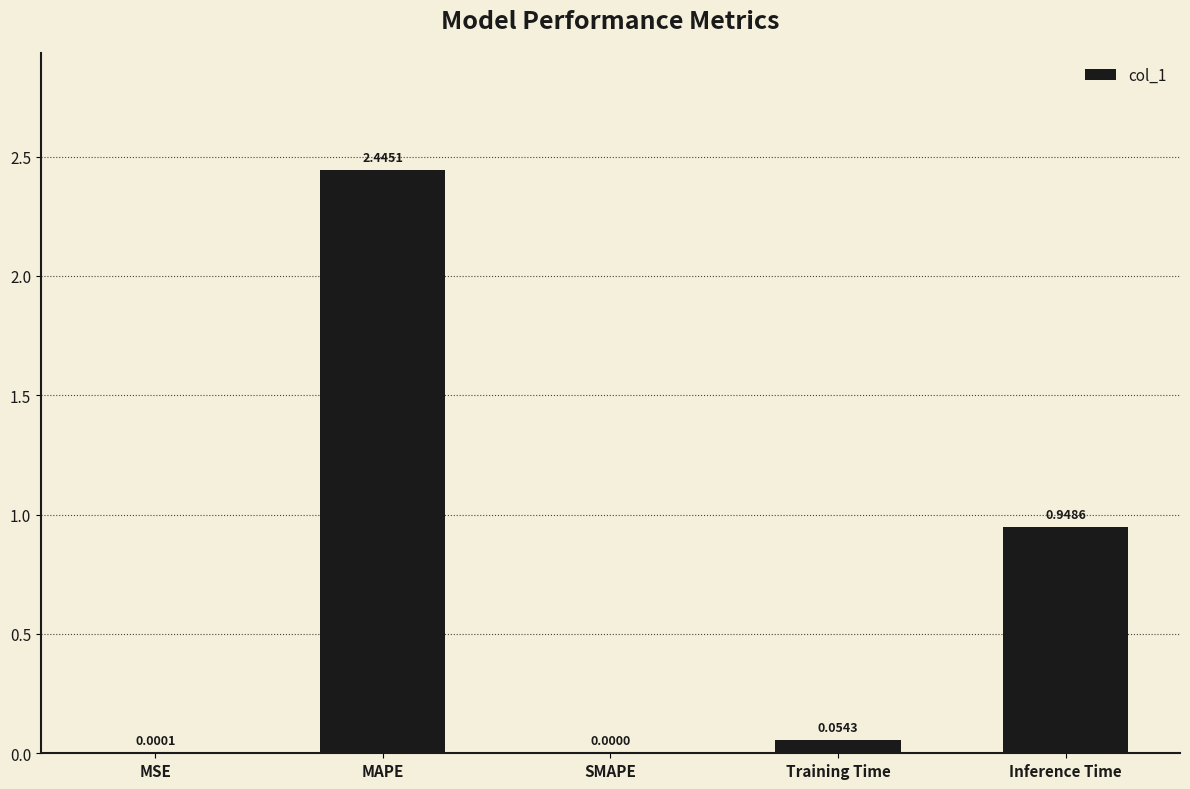

Where is the data nearest to the value 1?

Inference Time